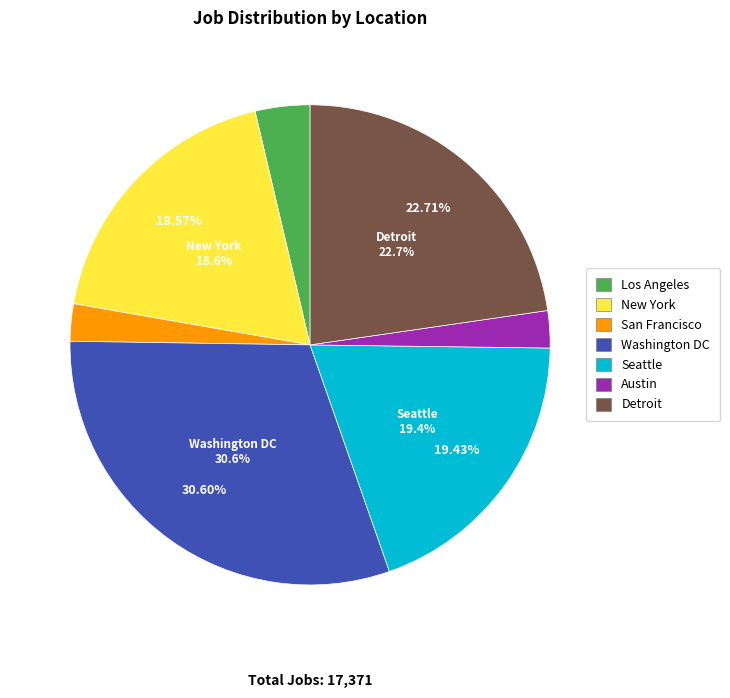

To the nearest percent, what is the average slice percentage?

14%